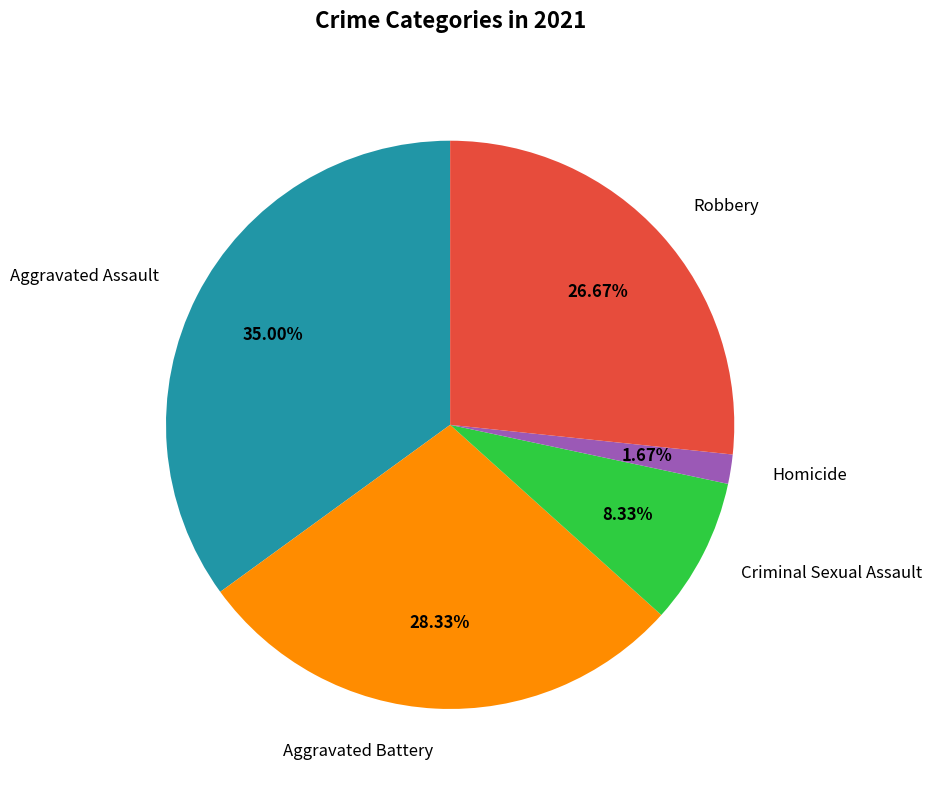

What is the ratio of the value at Robbery to the value at Criminal Sexual Assault?

3.2